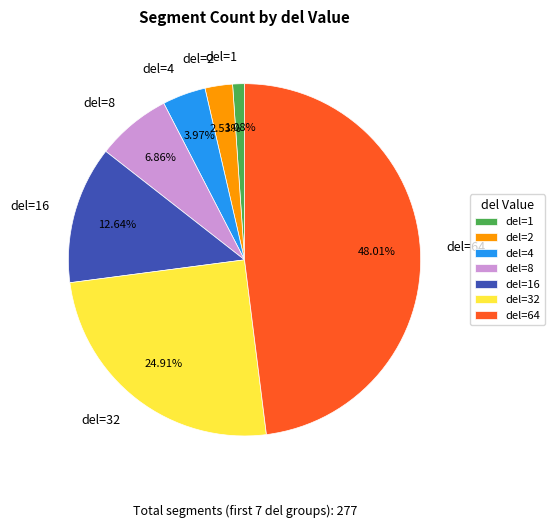

To the nearest percent, what is the average slice percentage?

14%